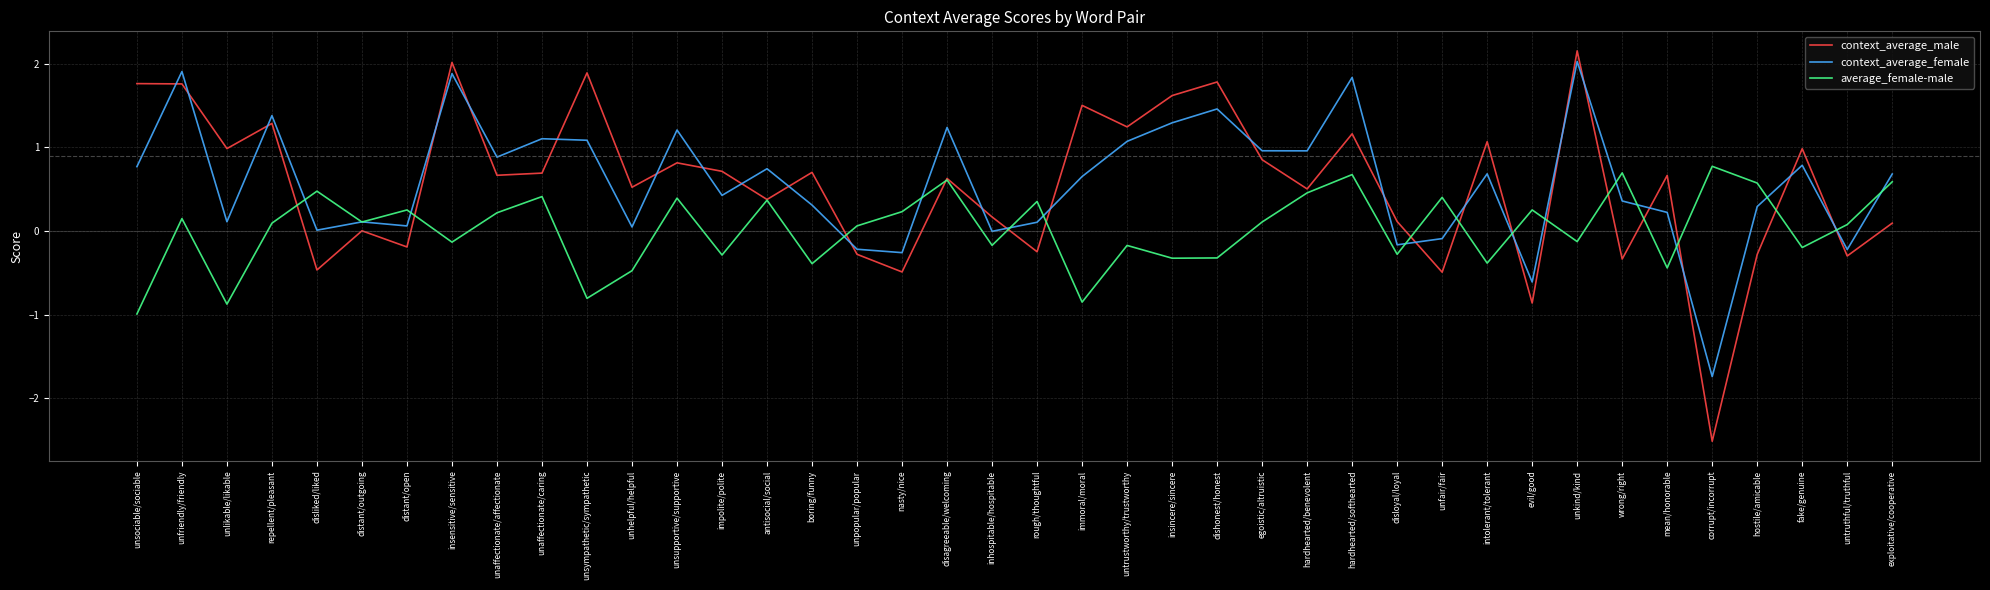

What is the difference between the second highest and second lowest values in the context_average_male series?

2.9